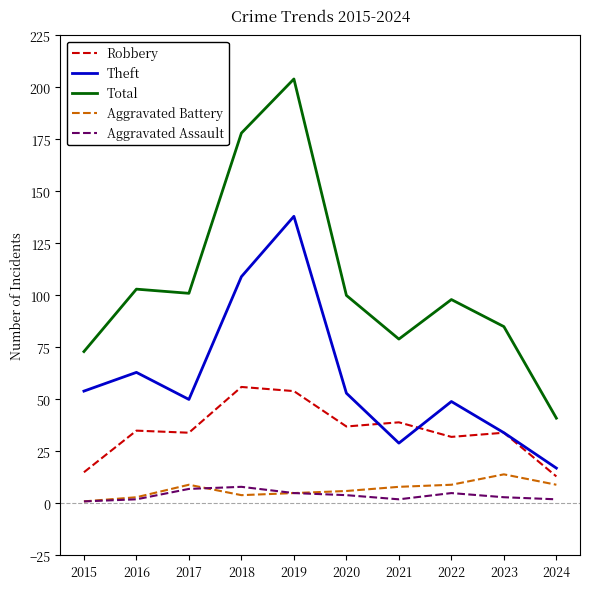

Which series has the widest spread of values?

Total